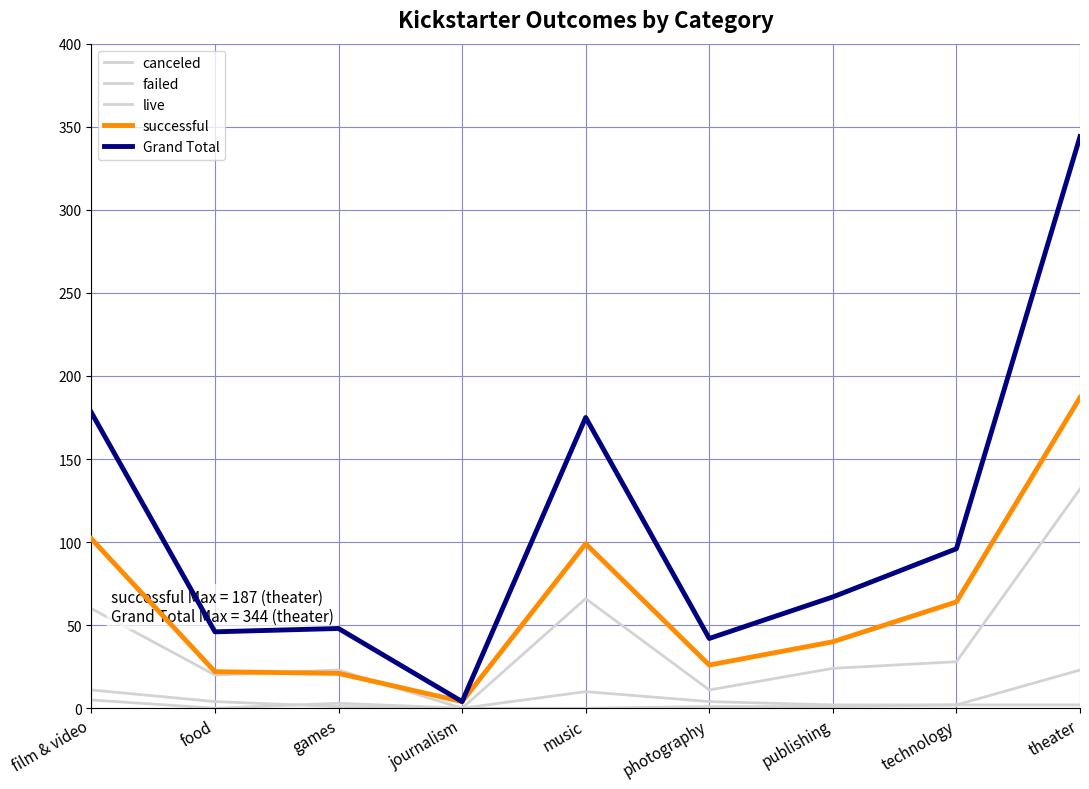

What is the highest value of the successful series?

187